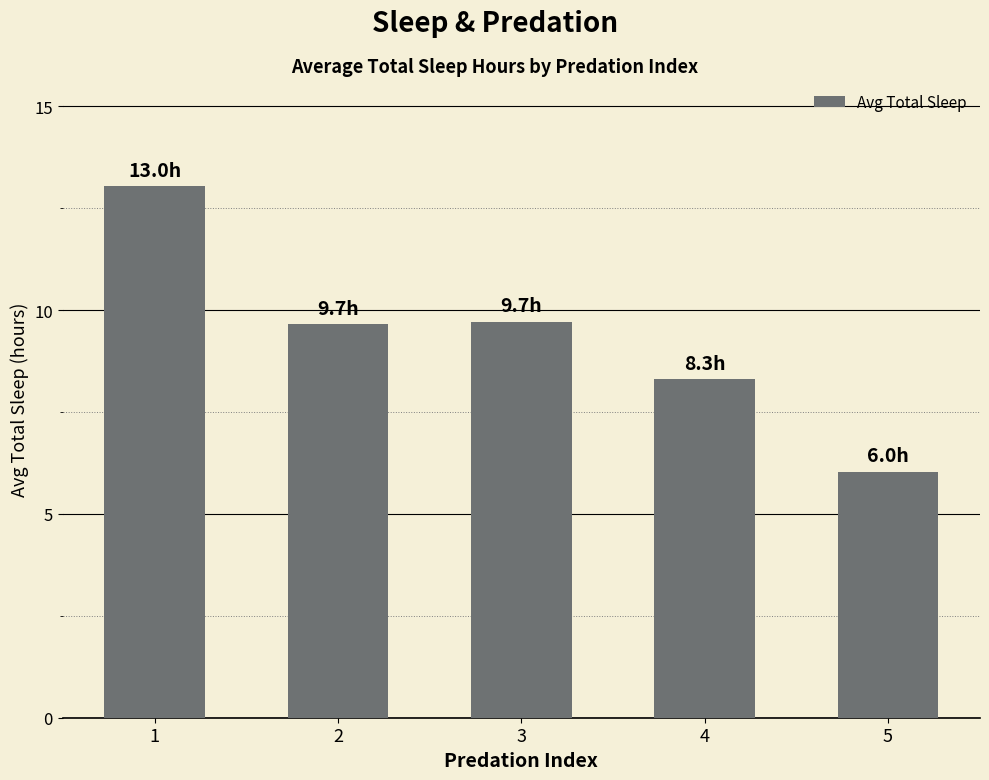

How many data points does each series have?

5